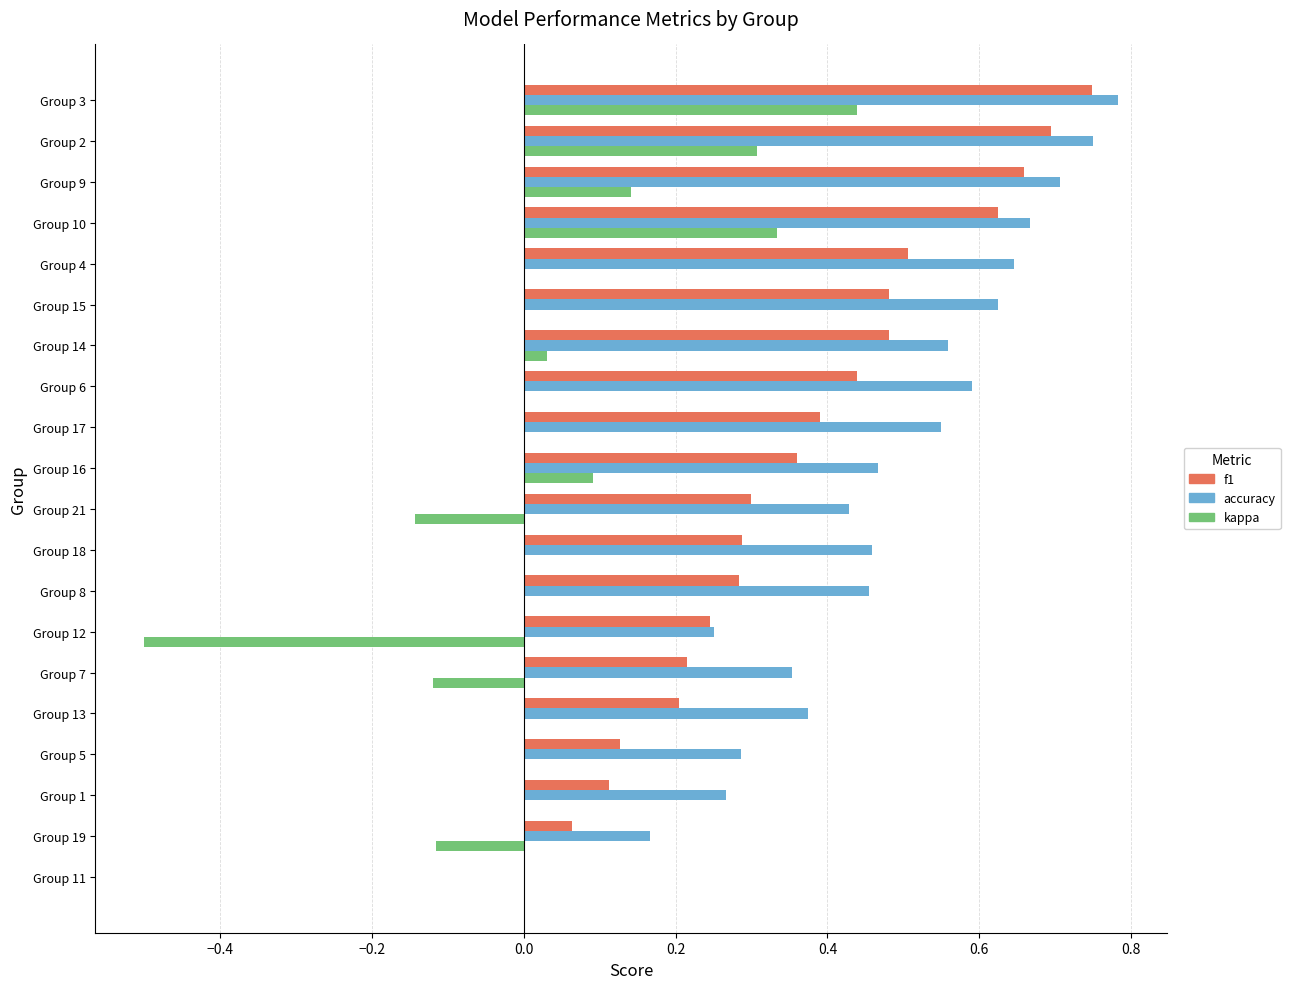

The kappa series shows 0.6 at Group 3. True or false?

False